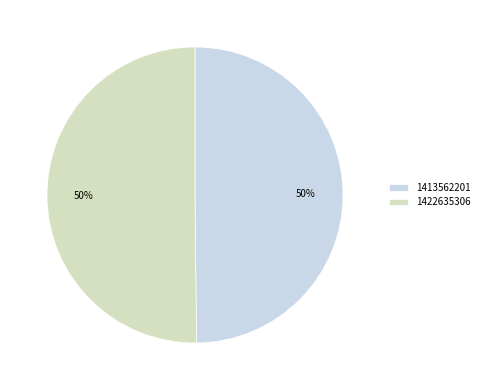

Is the sum of 1413562201 and 1422635306 greater than half?

Yes